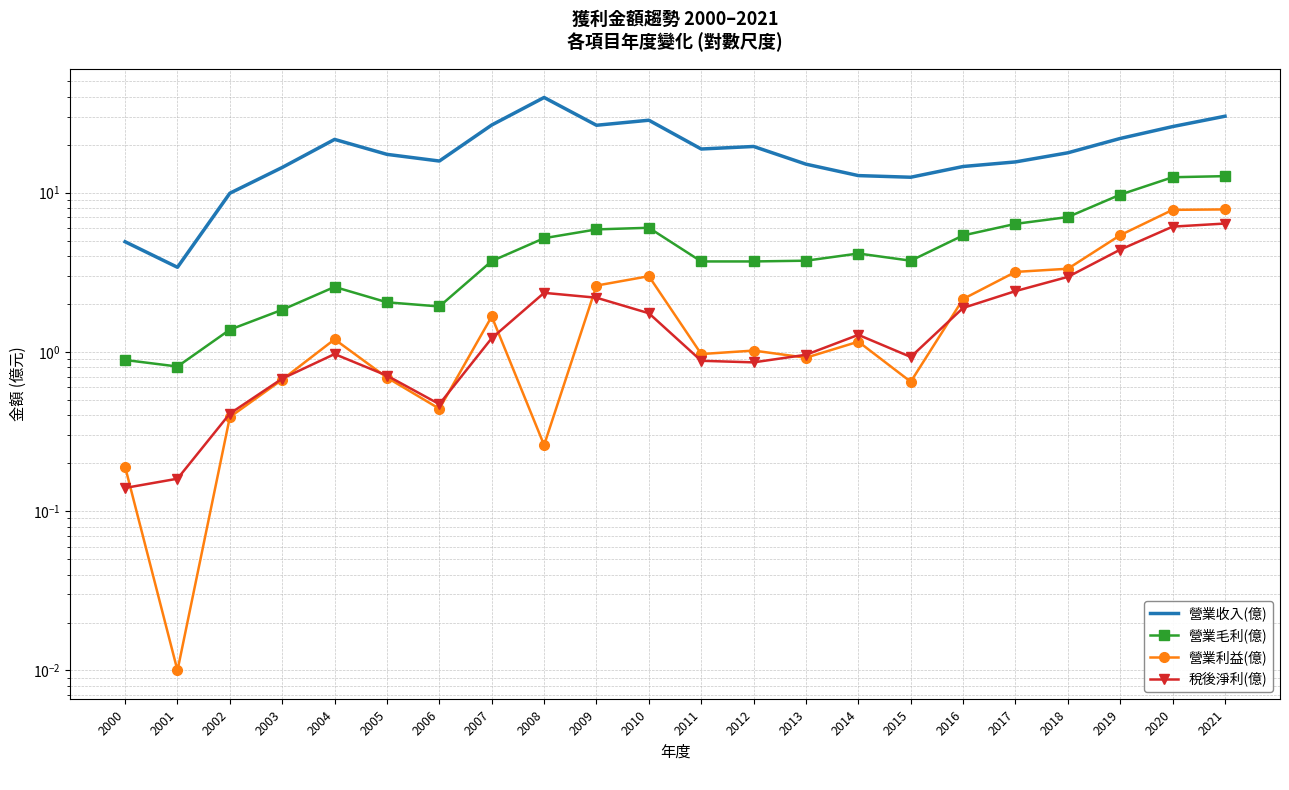

Is the value of 稅後淨利(億) at 2005 greater than the value of 營業利益(億) at 2013?

No